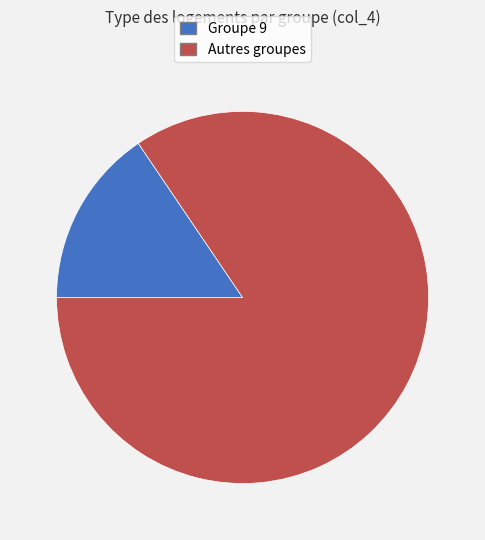

Does any single category account for the majority?

Yes